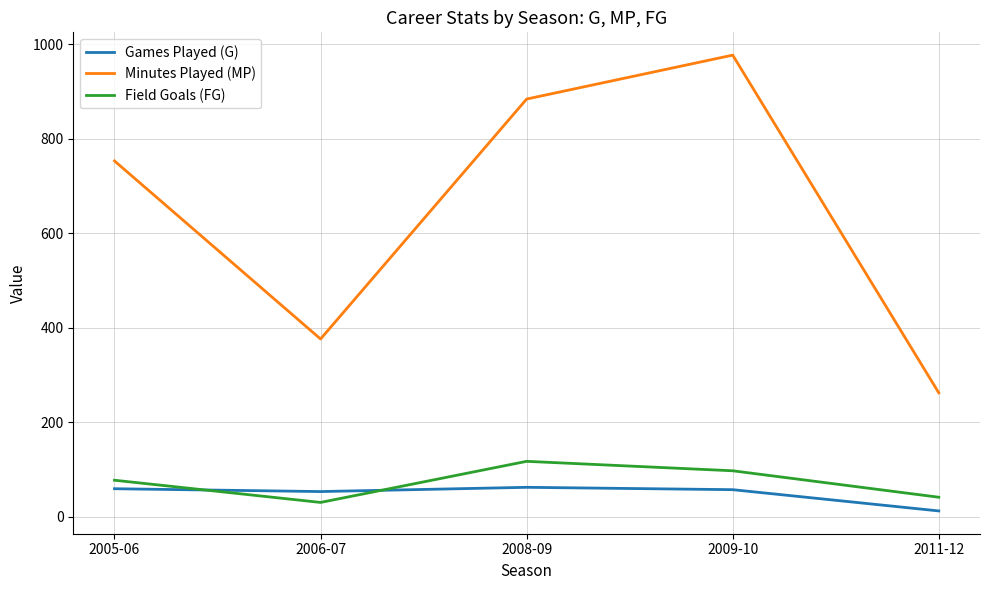

At which category is the sum across all series the highest?

2009-10